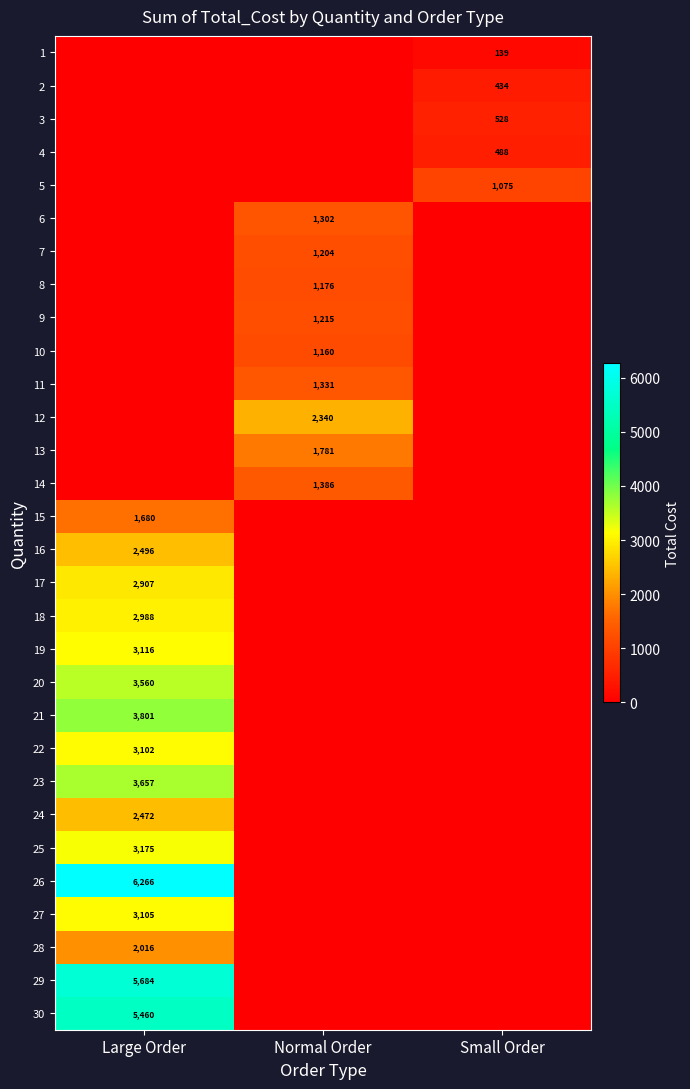

How many distinct data groups are displayed?

30